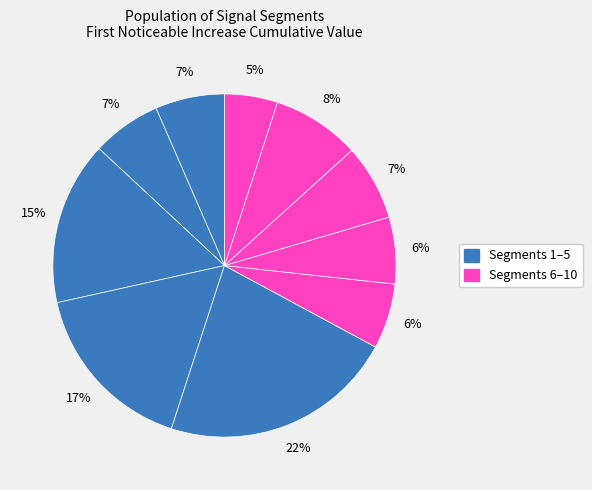

How many segments does this pie chart have?

10